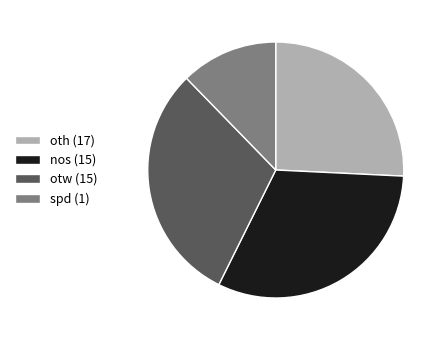

The nos (15) slice represents 43% of the pie. True or false?

False